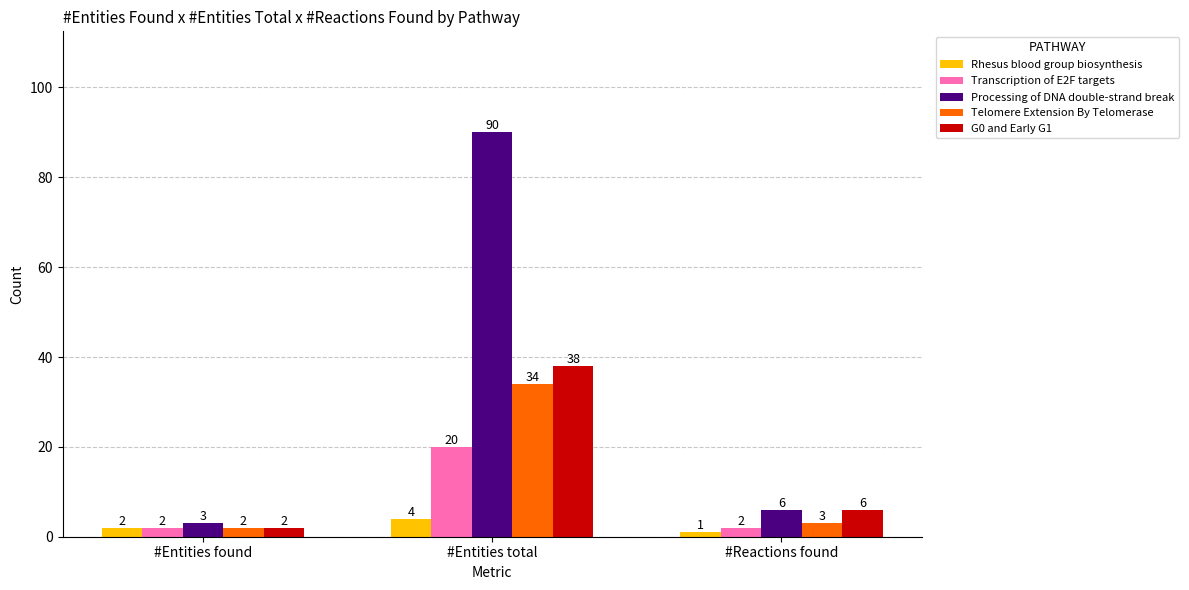

What is the total value across all series at #Reactions found?

18